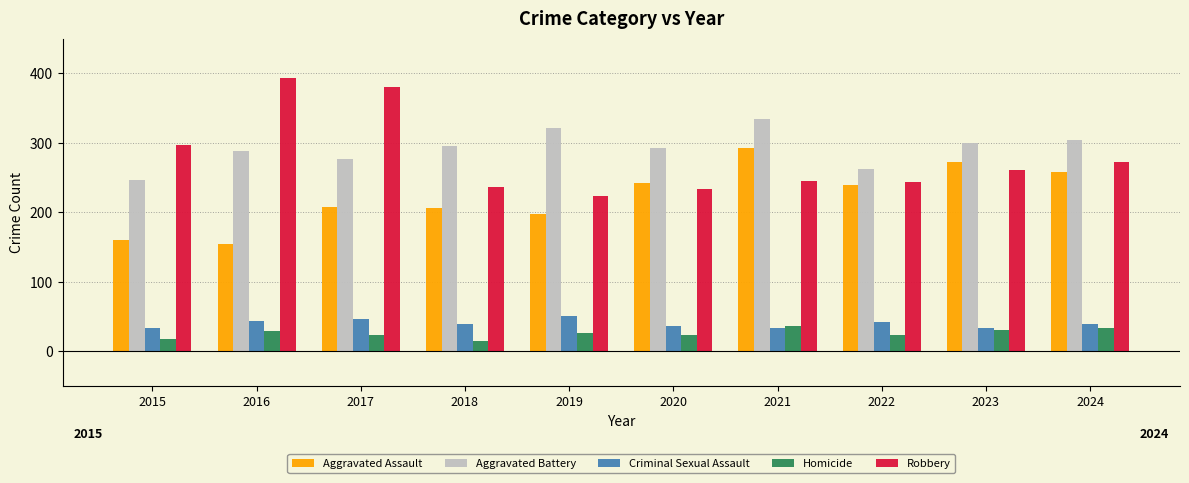

Are the bars horizontal?

No